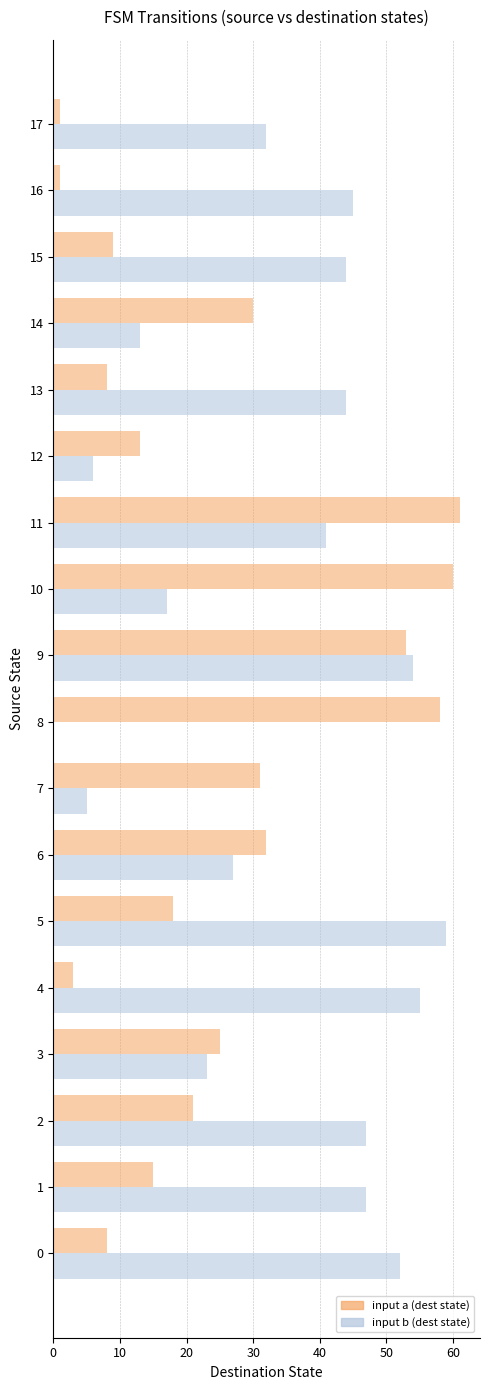

Which series has the largest total across all categories?

input b (dest state)